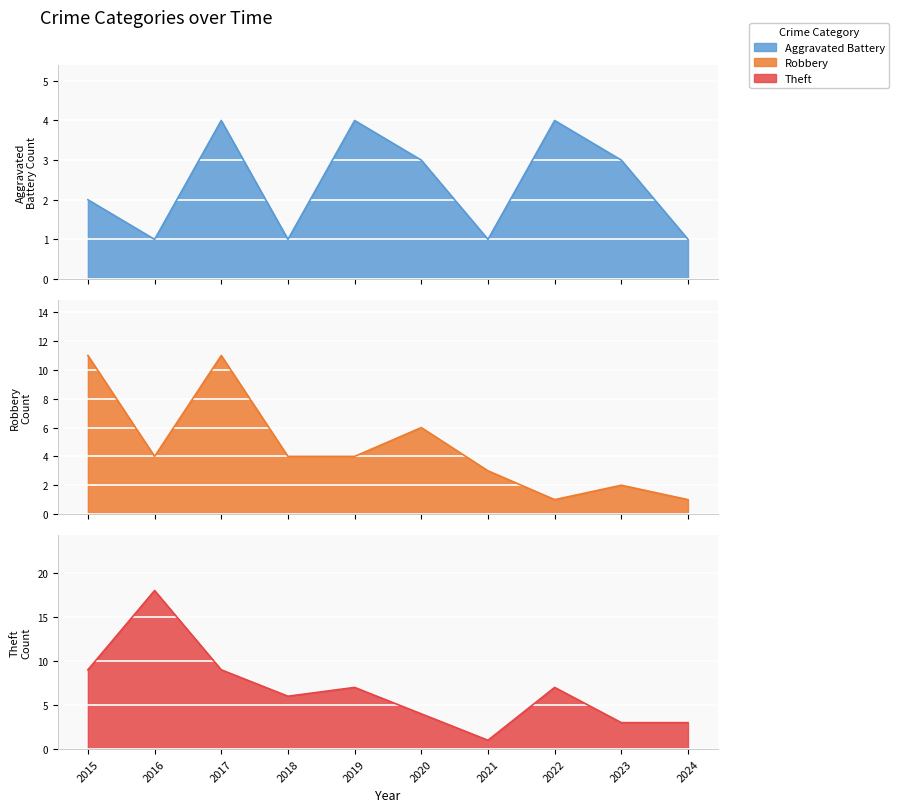

Count the number of data series in this chart.

3